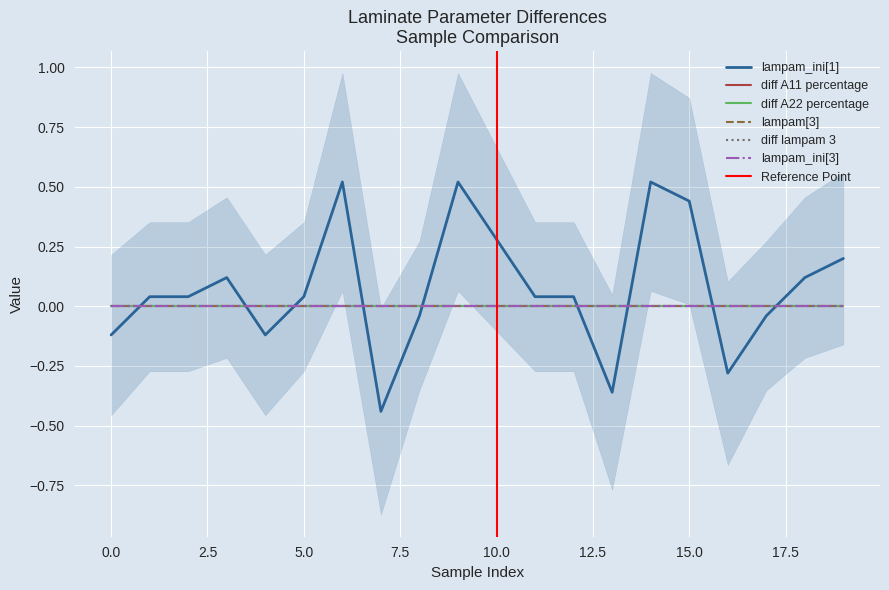

Is the value of lampam_ini[1] at 16 greater than the value of lampam_ini[3] at 7?

No